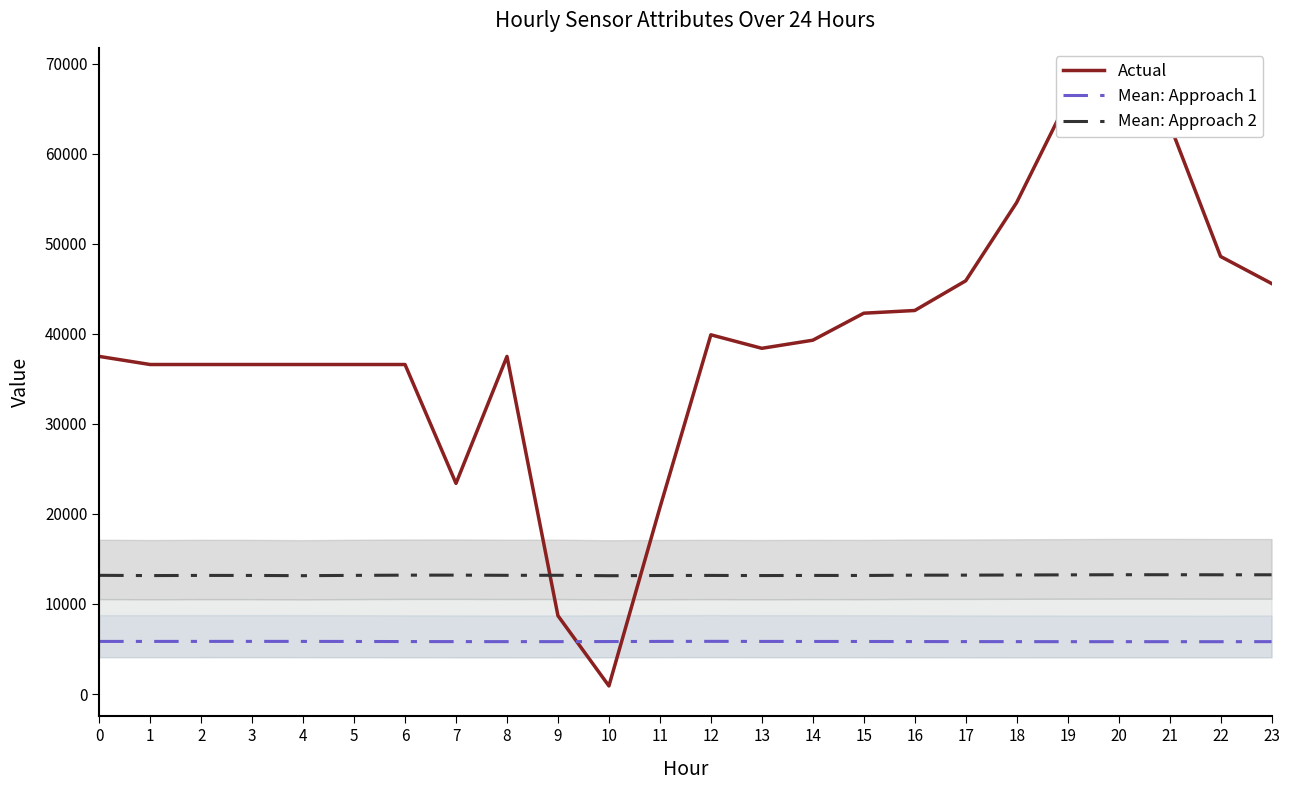

What is the minimum value shown in the chart?

900.0